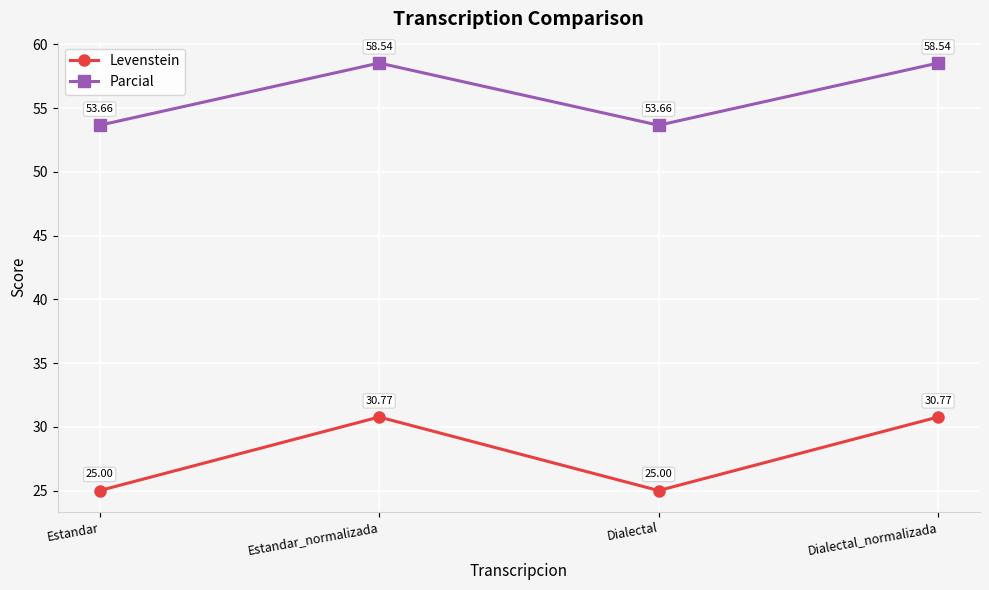

Is it true that Parcial equals 27.9 at Estandar?

False